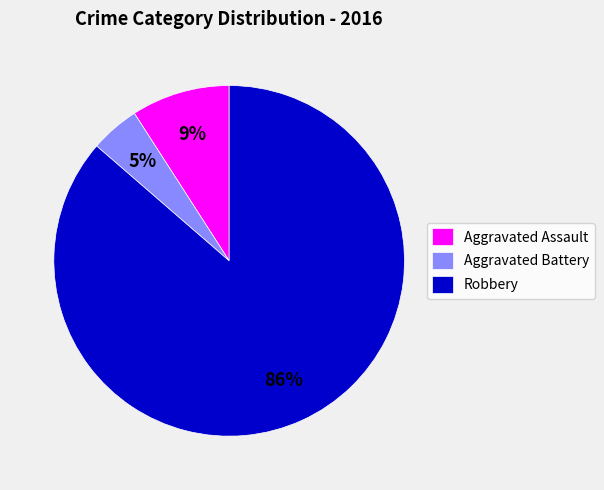

True or false: Robbery accounts for 72% of the total.

False